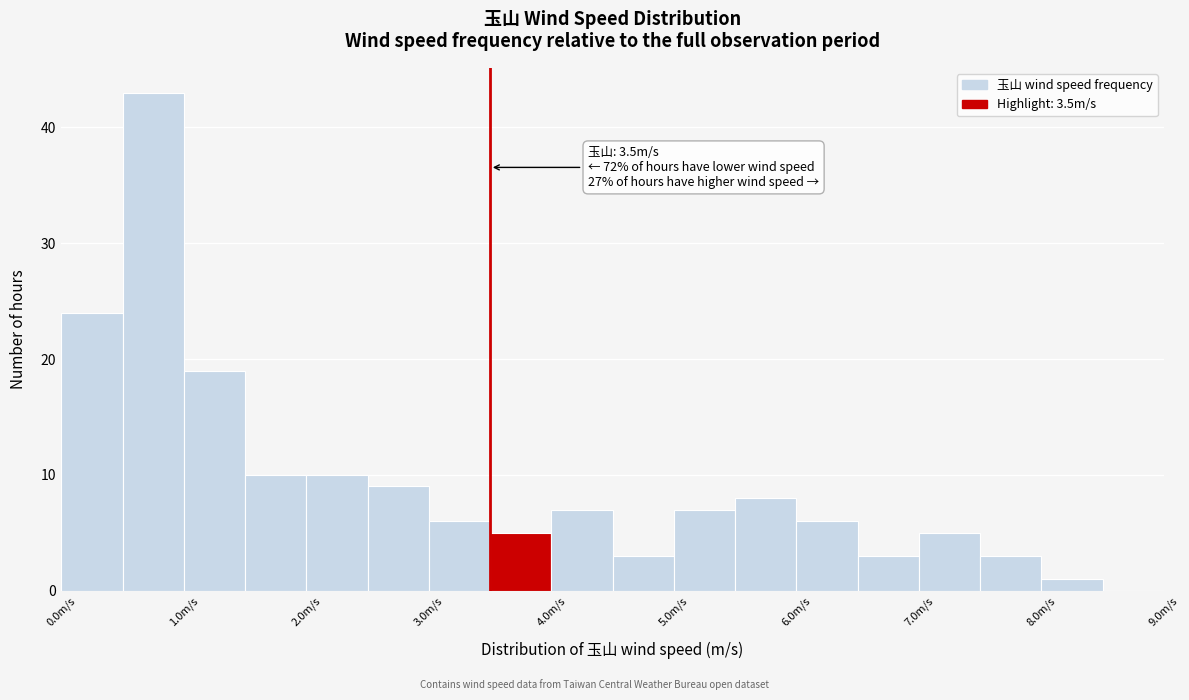

Which range on the x-axis has the tallest bar?

0.5 to 1.0